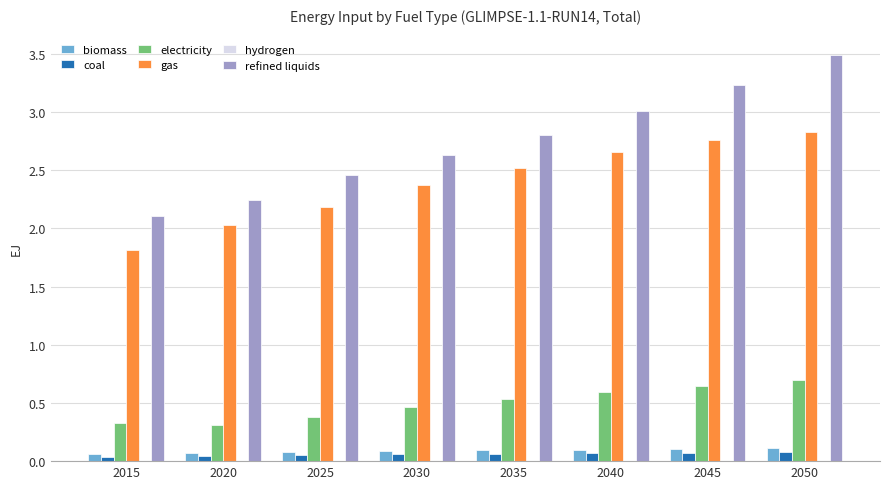

What is the sum of all electricity values?

3.9